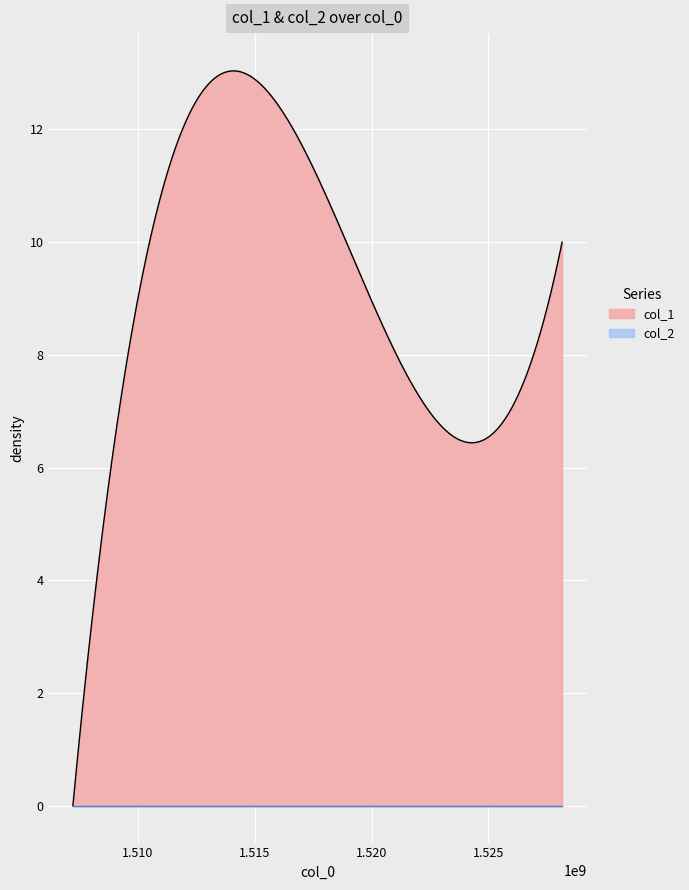

Rank the categories by col_1 value from lowest to highest.

1507218236, 1528152465, 1517861856, 1511907437